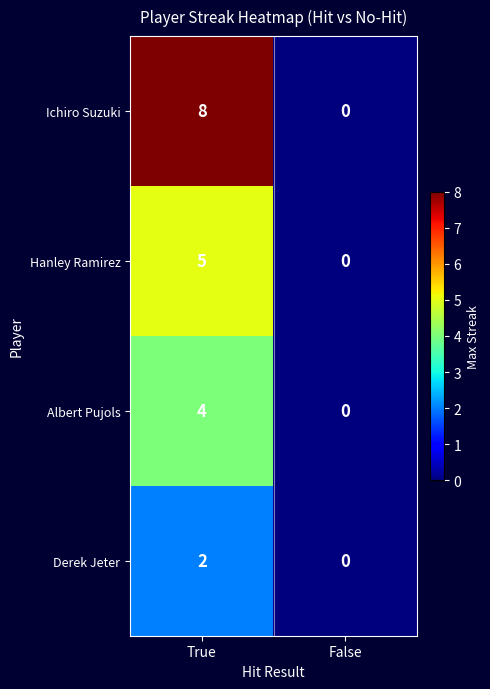

What is the difference between the Hanley Ramirez values at False and True?

5